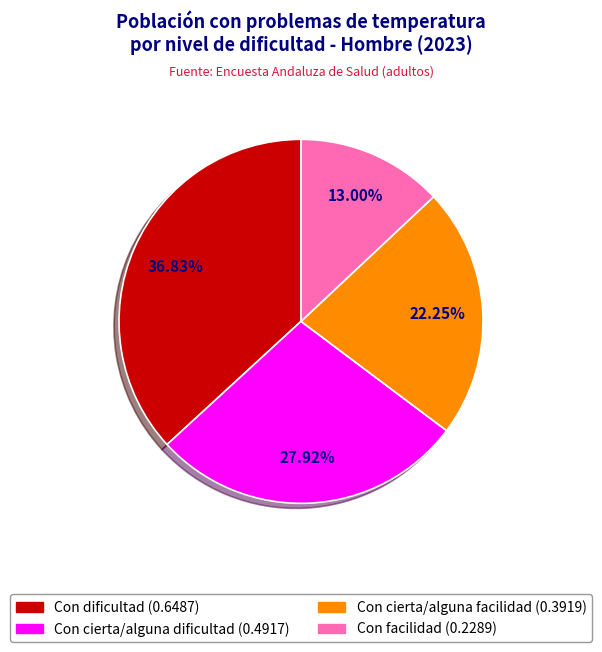

To the nearest percent, what percentage of the pie is Con dificultad?

37%